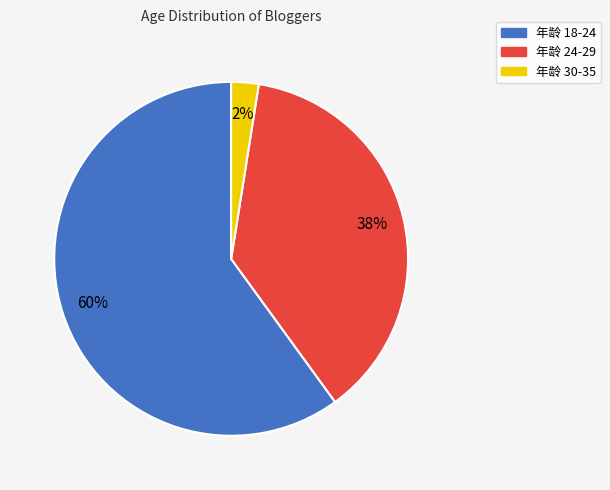

Does any single category account for the majority?

Yes